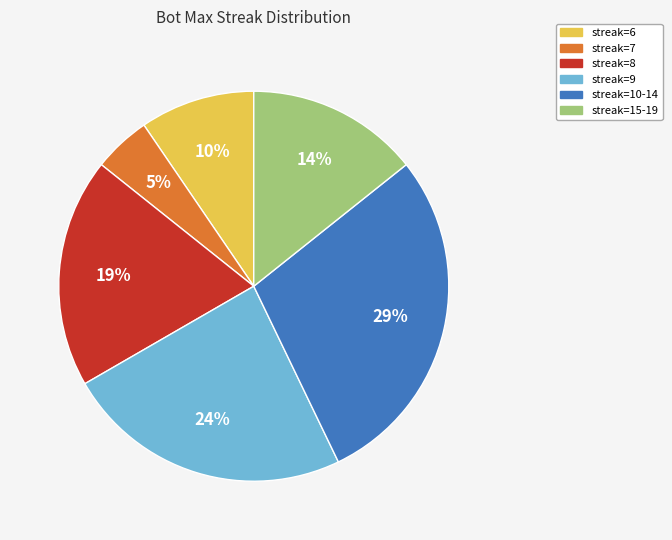

Which slice is the largest?

streak=10-14